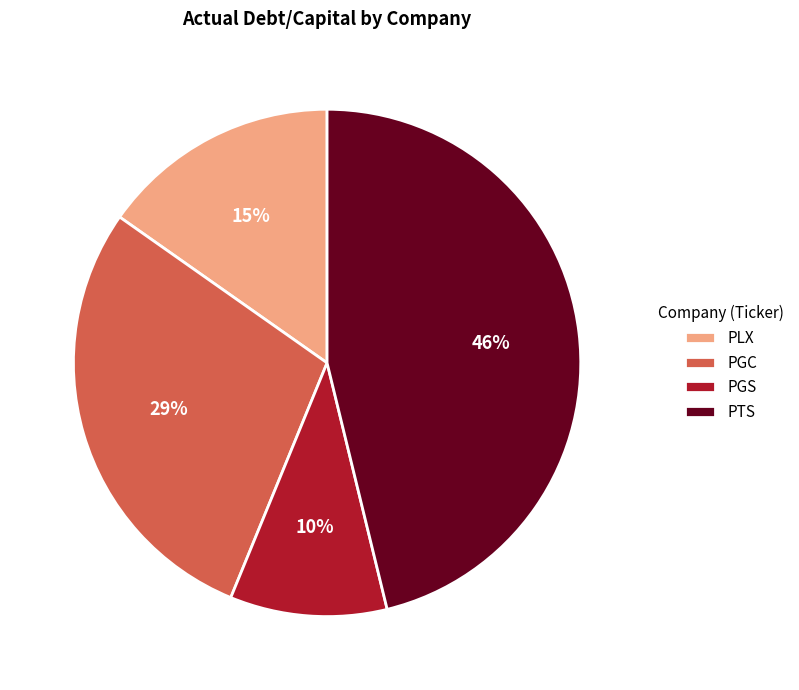

Rank the categories by value from highest to lowest.

PTS, PGC, PLX, PGS